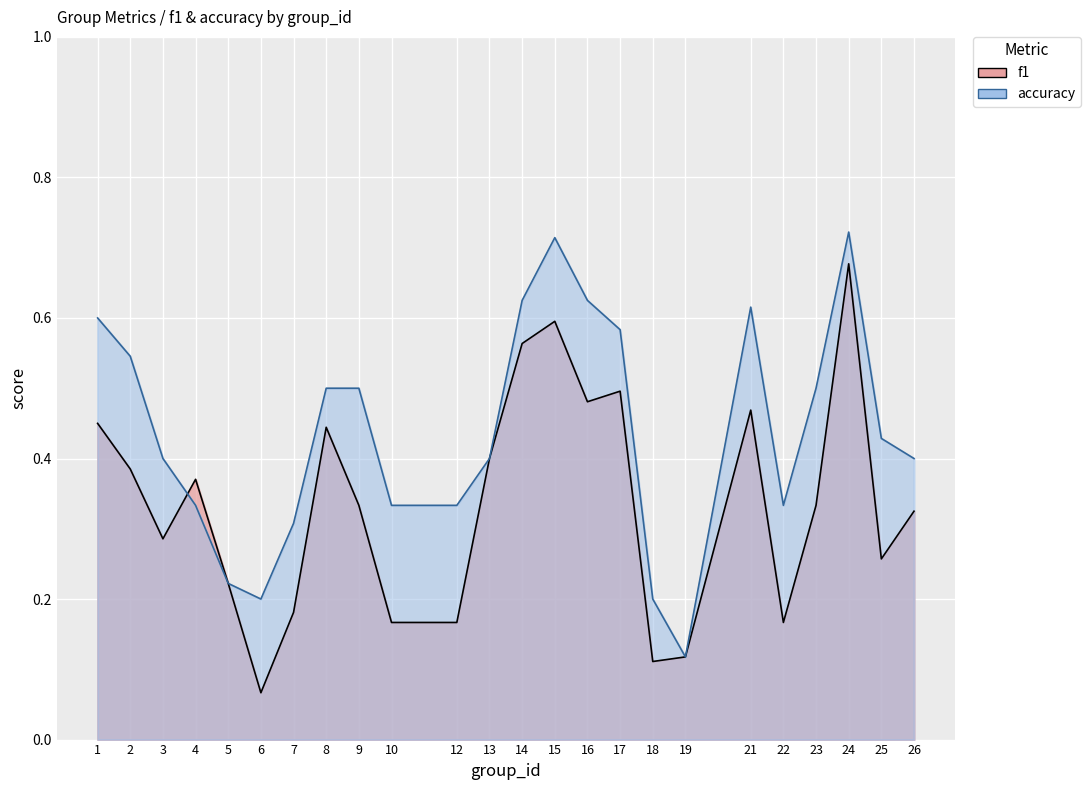

Where is the first local maximum for f1?

4